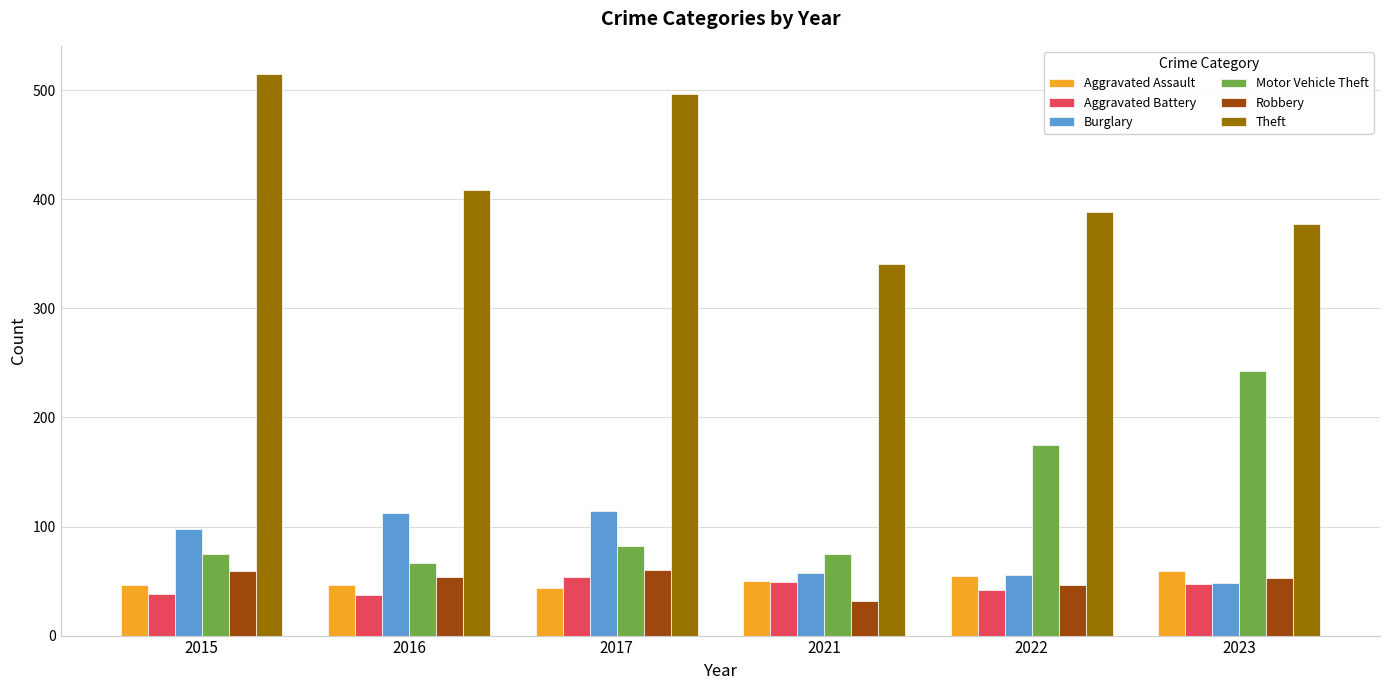

What is the sum of the Burglary values at 2023 and 2022?

104